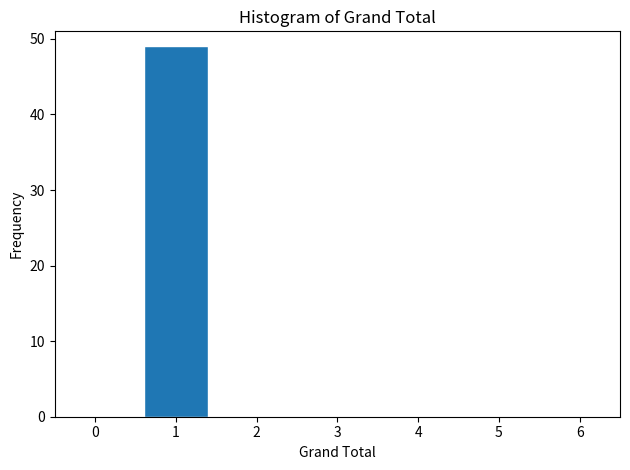

Reading right to left, transcribe all the data shown in this chart.

6=0	5=0	4=0	3=0	2=0	1=49	0=0